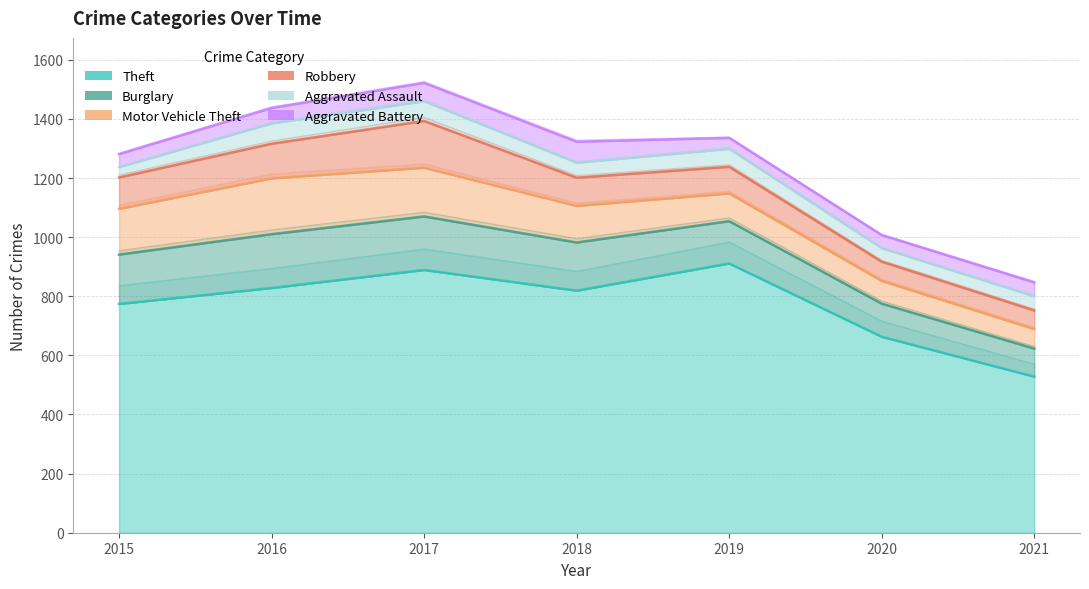

At which category does the chart reach its peak across all series?

2019